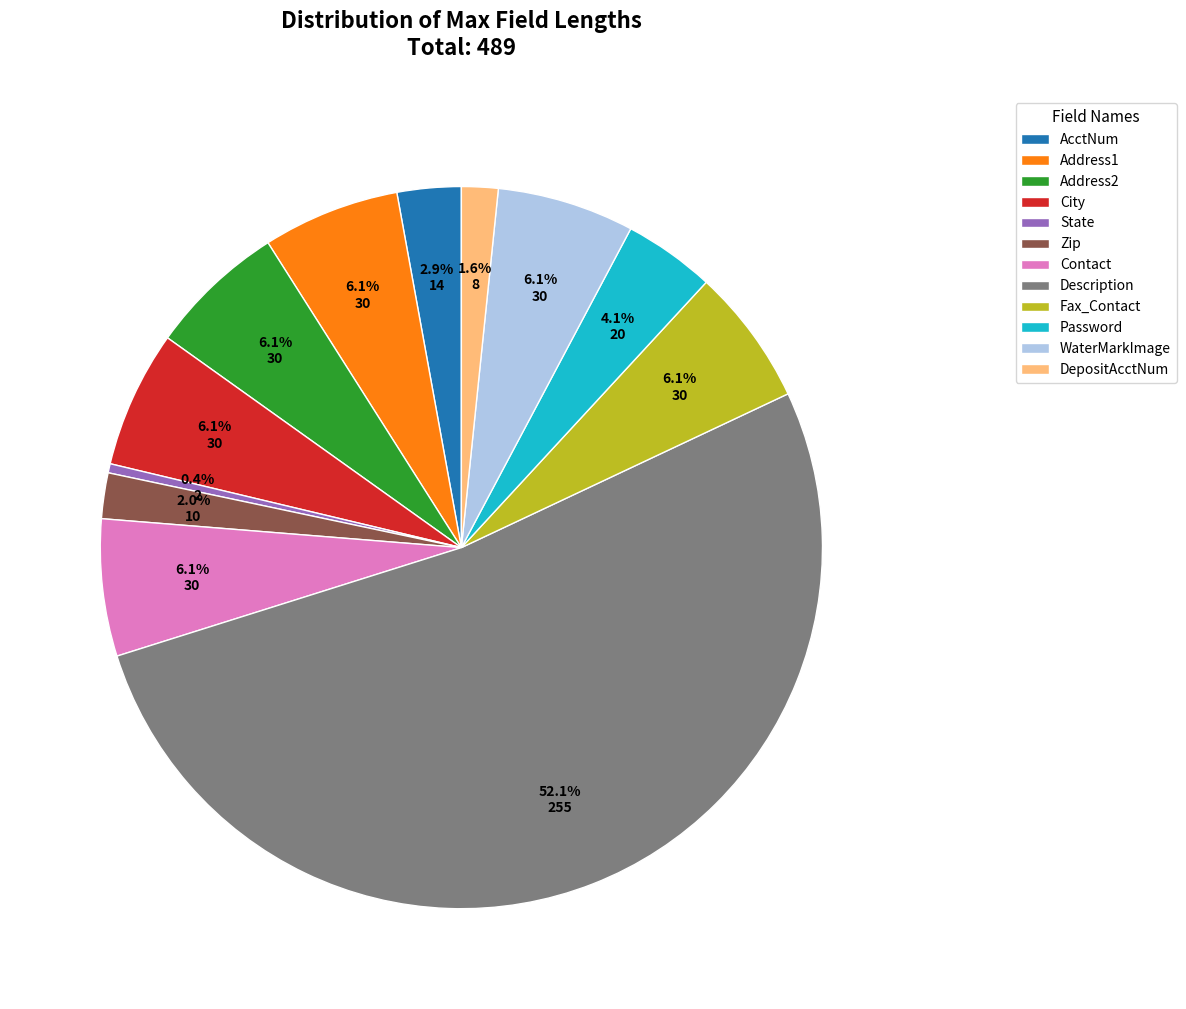

Is there any slice that represents more than half of the pie?

Yes